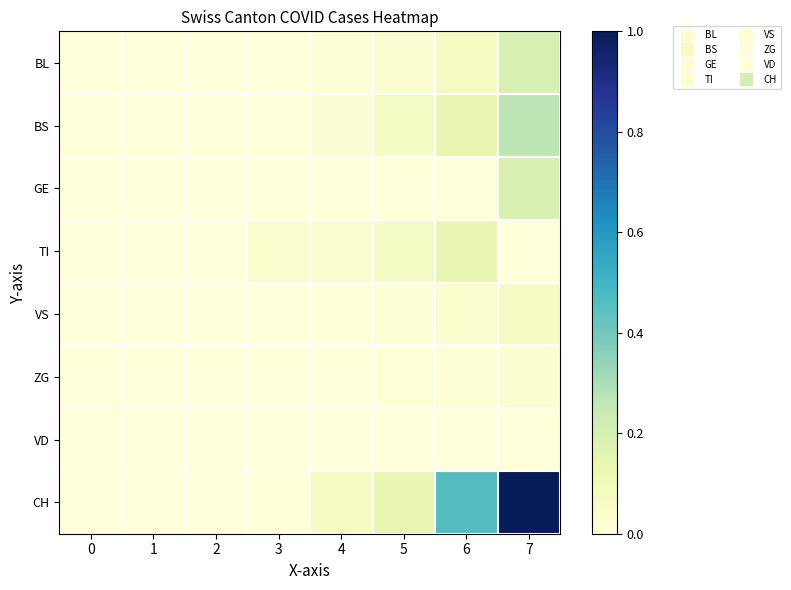

At which category is the sum across all series the highest?

7